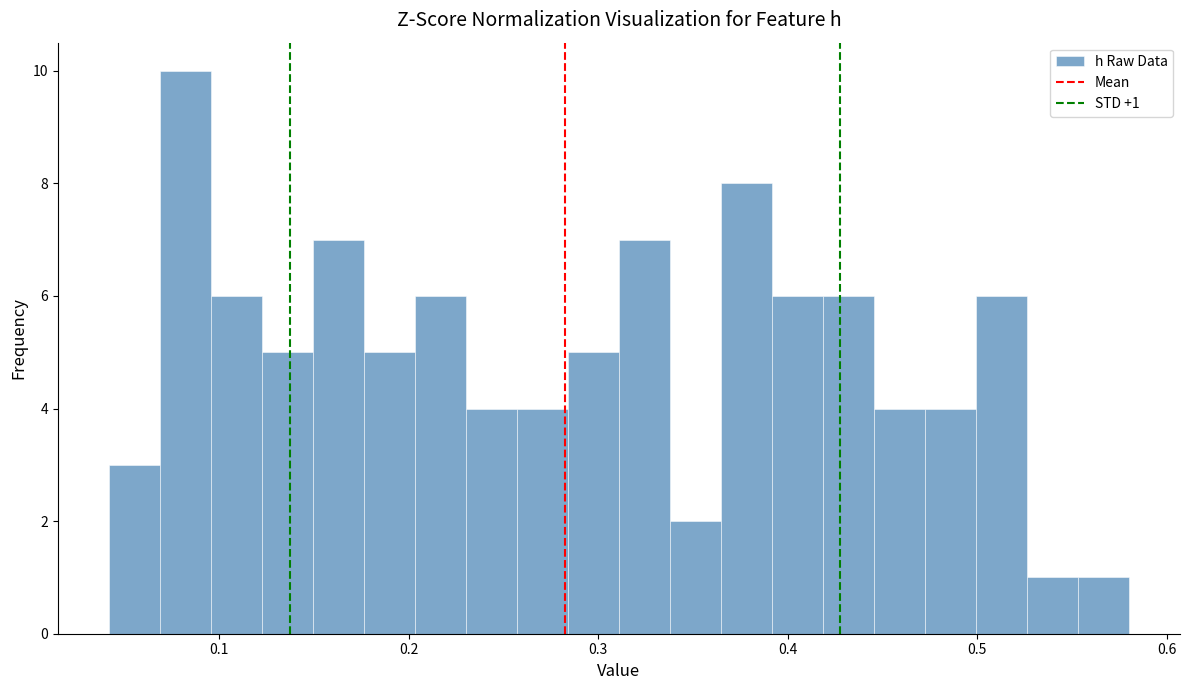

Around what value on the x-axis is the tallest bar? Give the approximate position of its centre, as read against the axis.

0.08